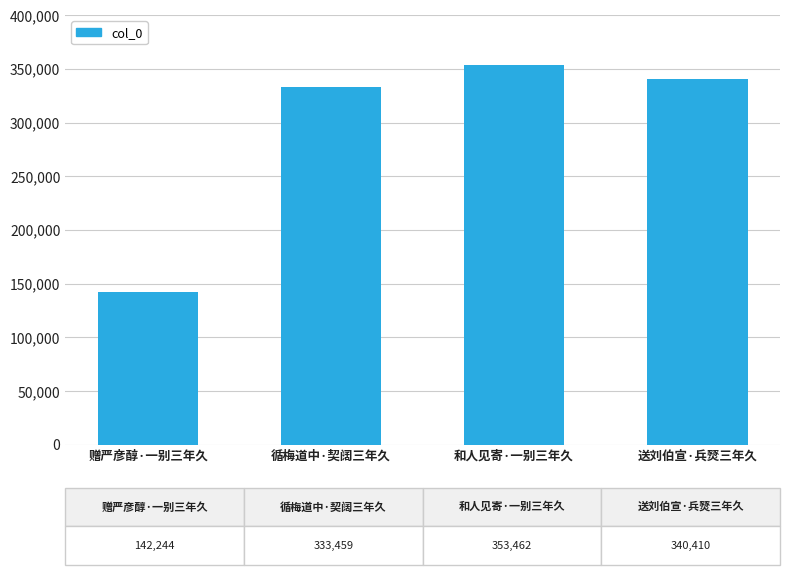

What is the change in value from 赠严彦醇·一别三年久 to 和人见寄·一别三年久?

+211218